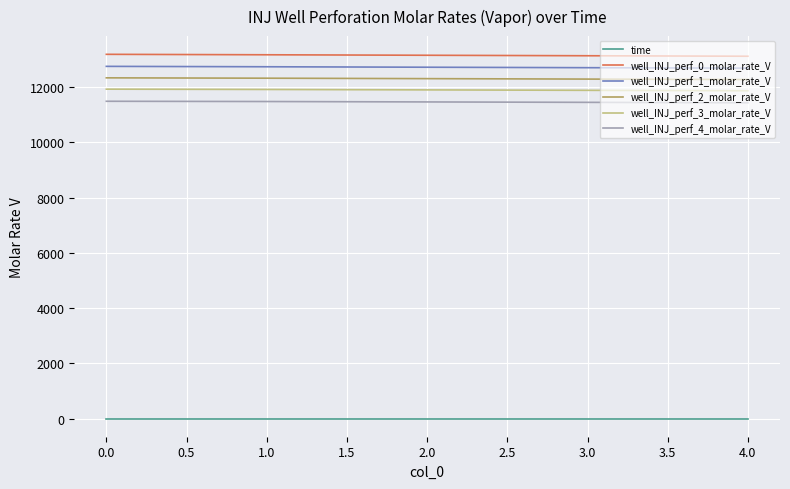

True or false: well_INJ_perf_1_molar_rate_V and time cross at least once.

False